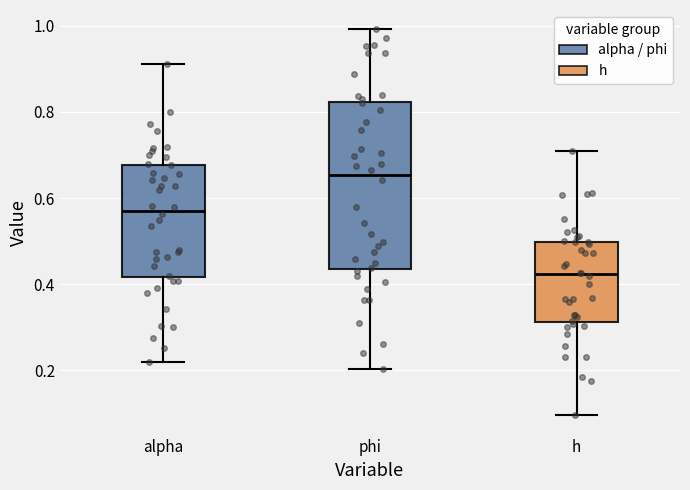

Which box has the lowest median line?

h